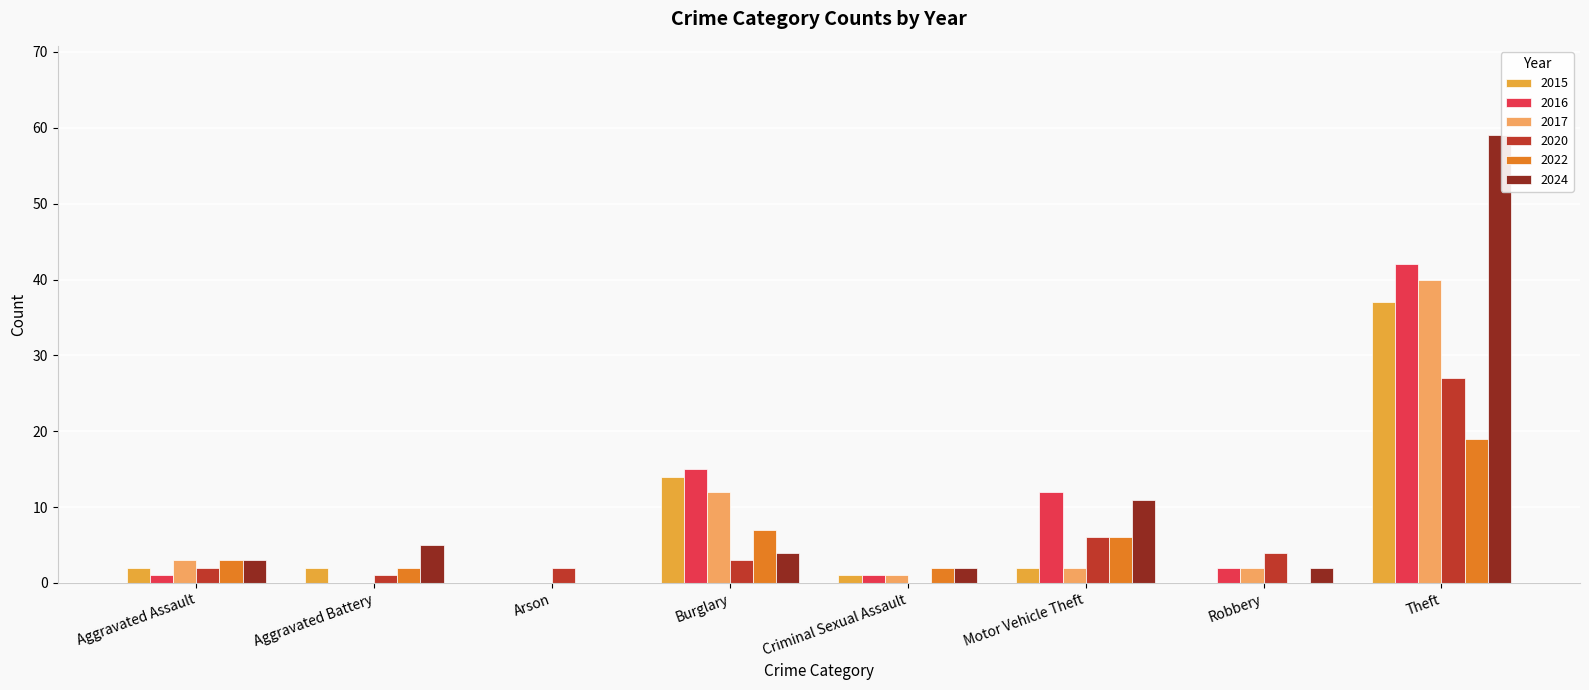

At which category does the chart reach its peak across all series?

Theft